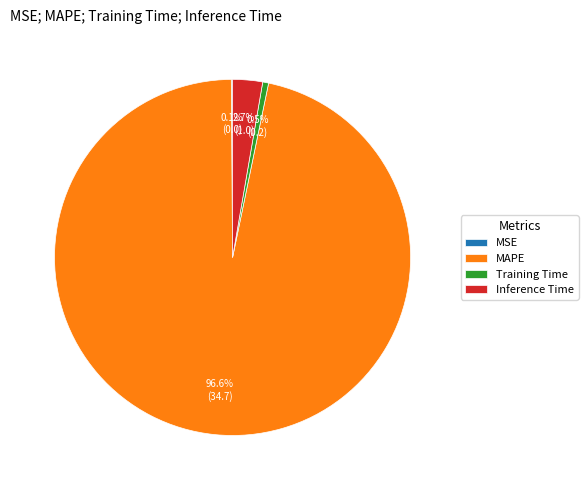

Combined, do MAPE and Inference Time account for over 50%?

Yes